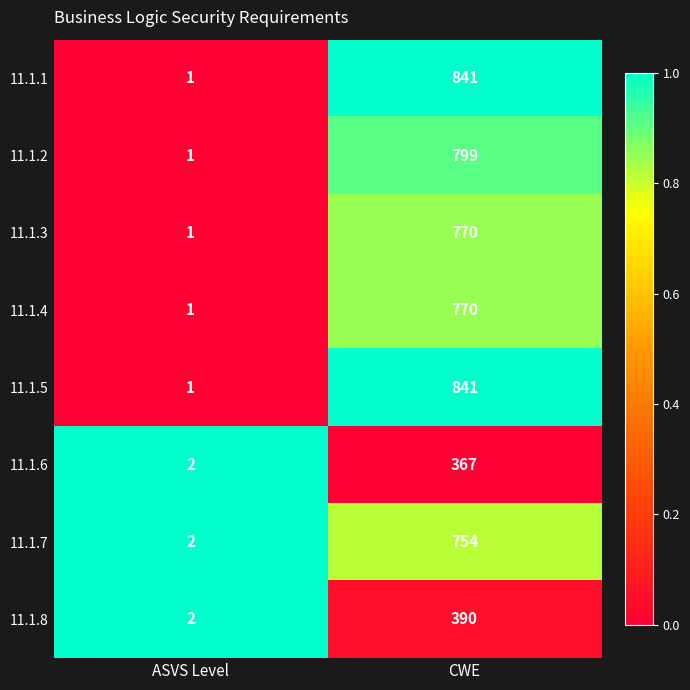

Rank the categories by 11.1.7 value from highest to lowest.

CWE, ASVS Level